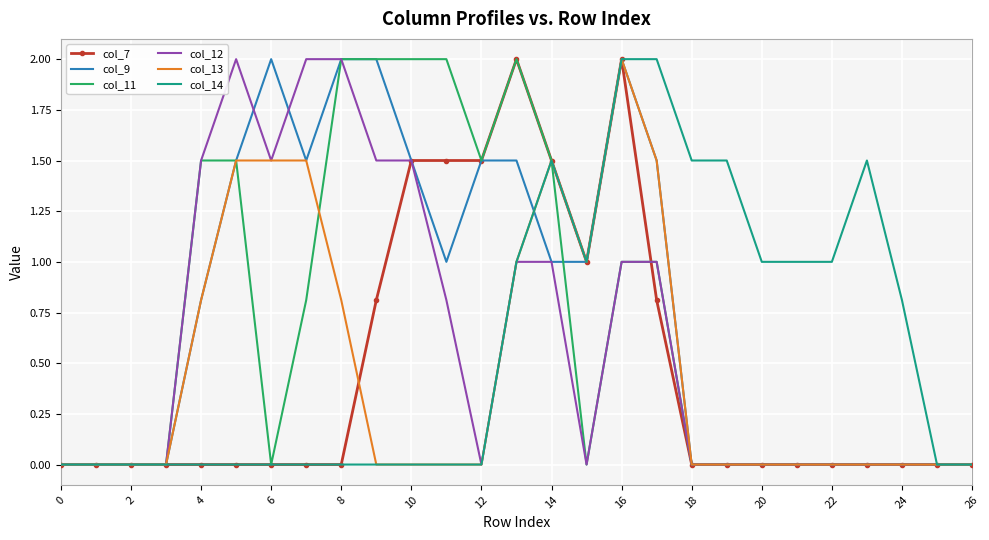

What is the greatest value displayed?

2.0